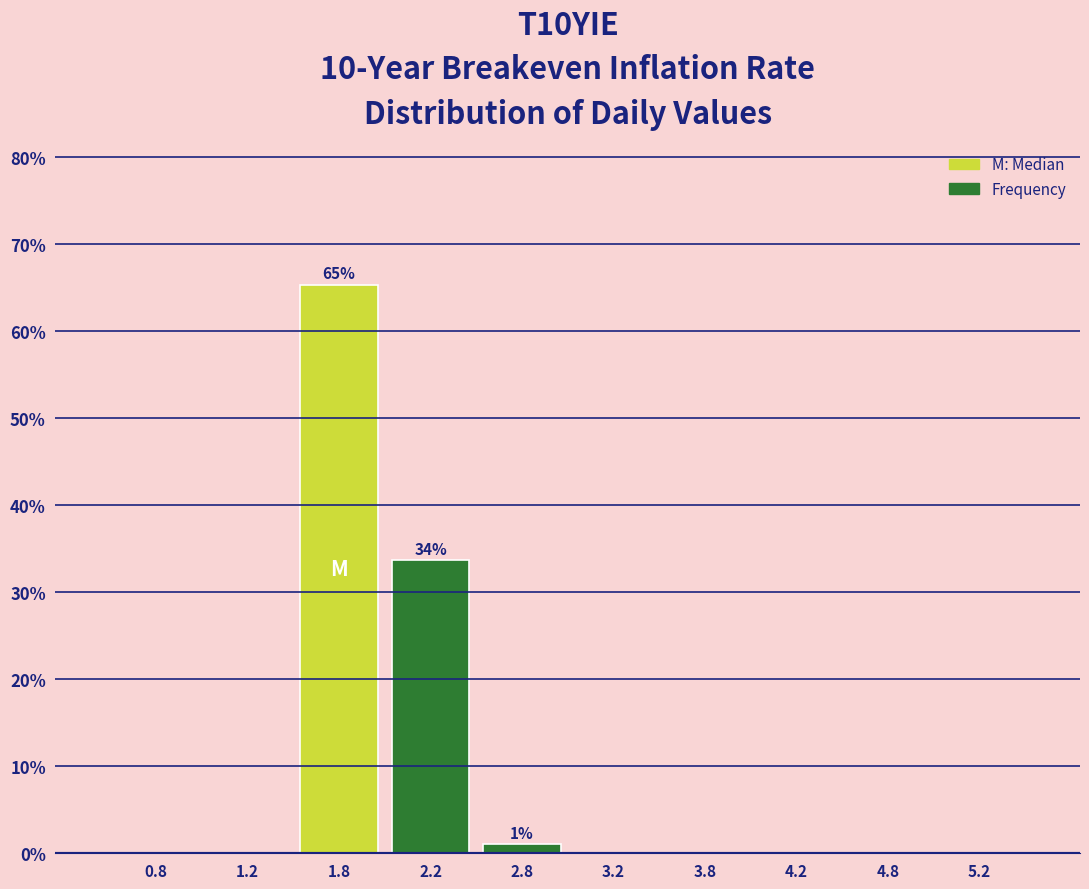

Over which range of the x-axis is the bar tallest?

1.5 to 2.0